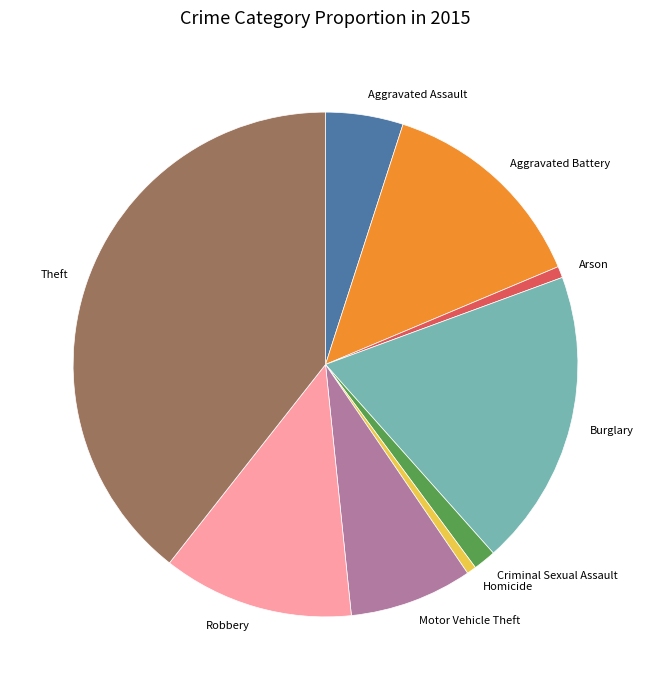

How many slices are in this pie chart?

9